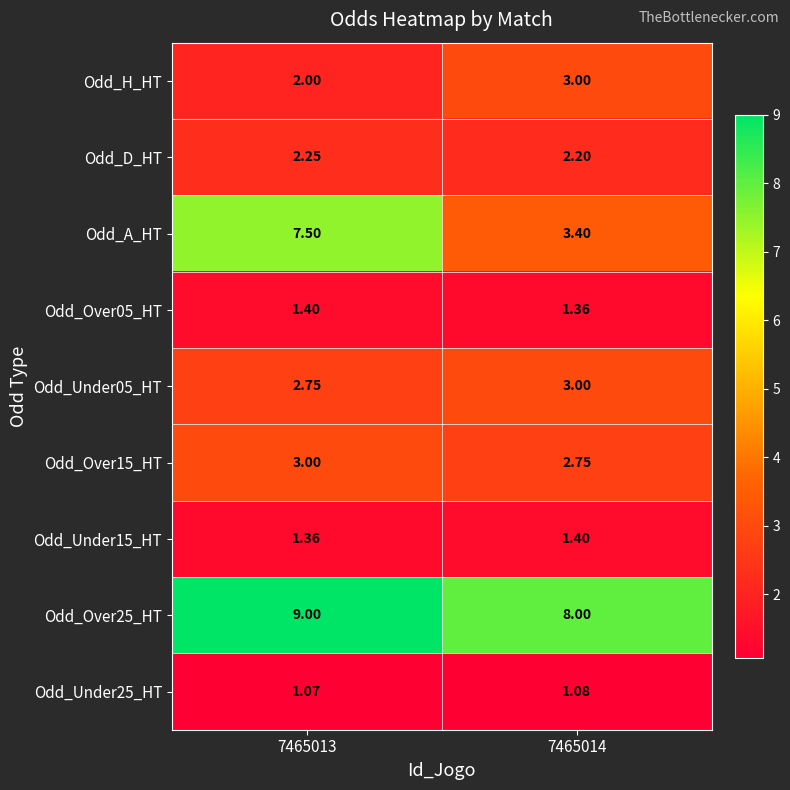

Which series has the widest spread of values?

Odd_A_HT